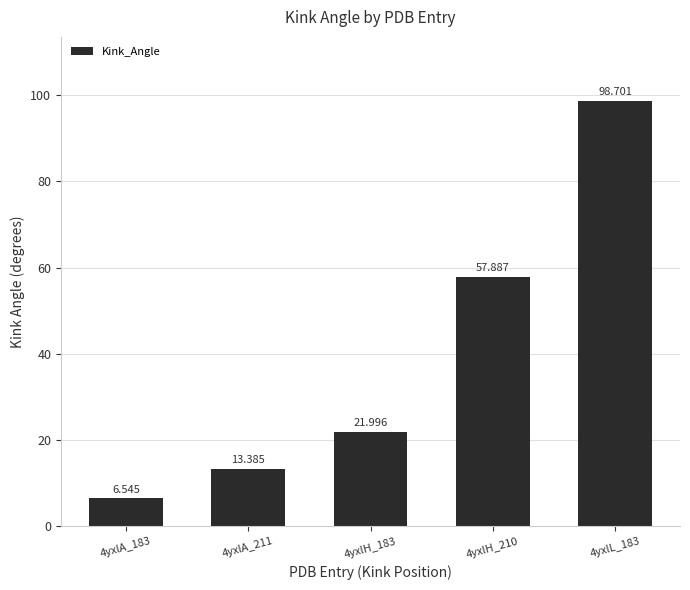

What is the difference between the maximum and minimum values?

92.2